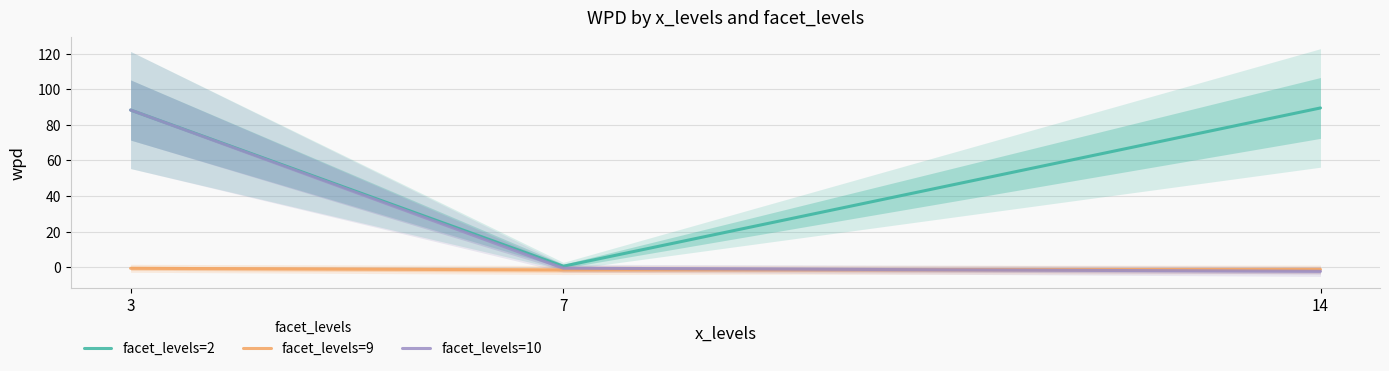

Reading left to right, what are all the values shown in this chart?

facet_levels=2: 3=88.3	7=0.5	14=89.5
facet_levels=9: 3=-0.7	7=-1.6	14=-1.3
facet_levels=10: 3=88.3	7=-0.6	14=-2.4